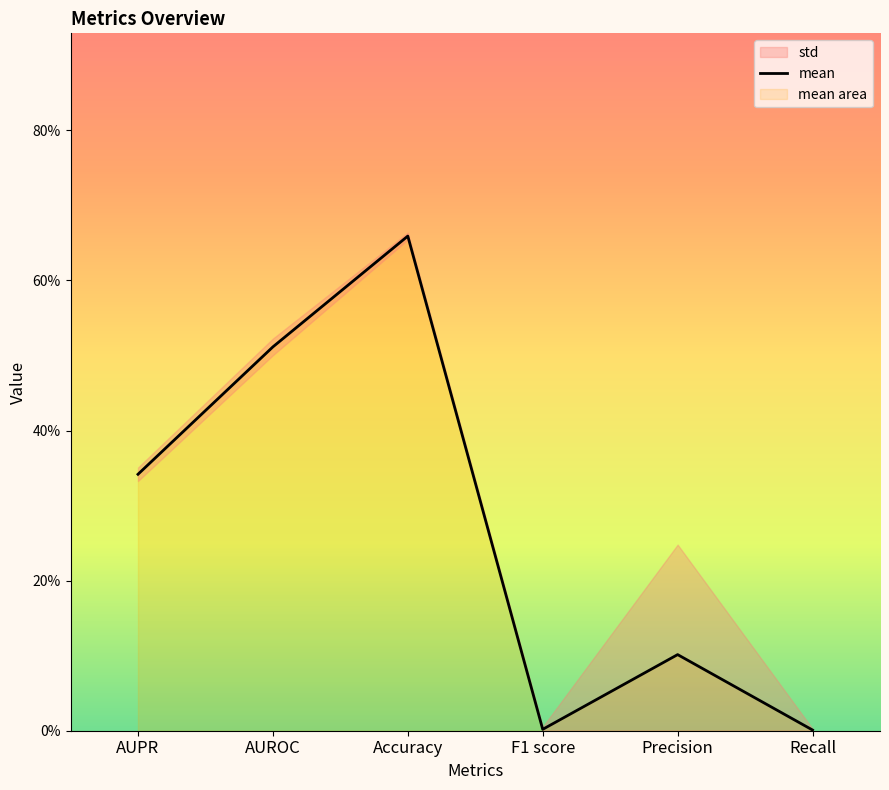

List the labels in order of value, smallest first.

Recall, F1 score, Precision, AUPR, AUROC, Accuracy